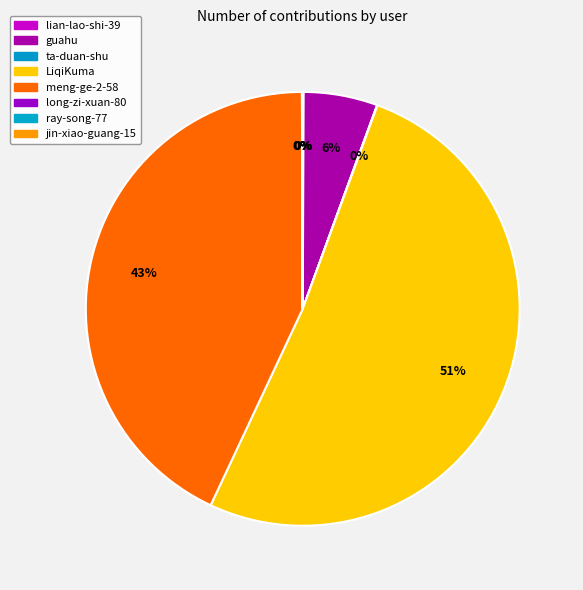

To the nearest percent, what is the difference between the largest and smallest slice percentages?

51%